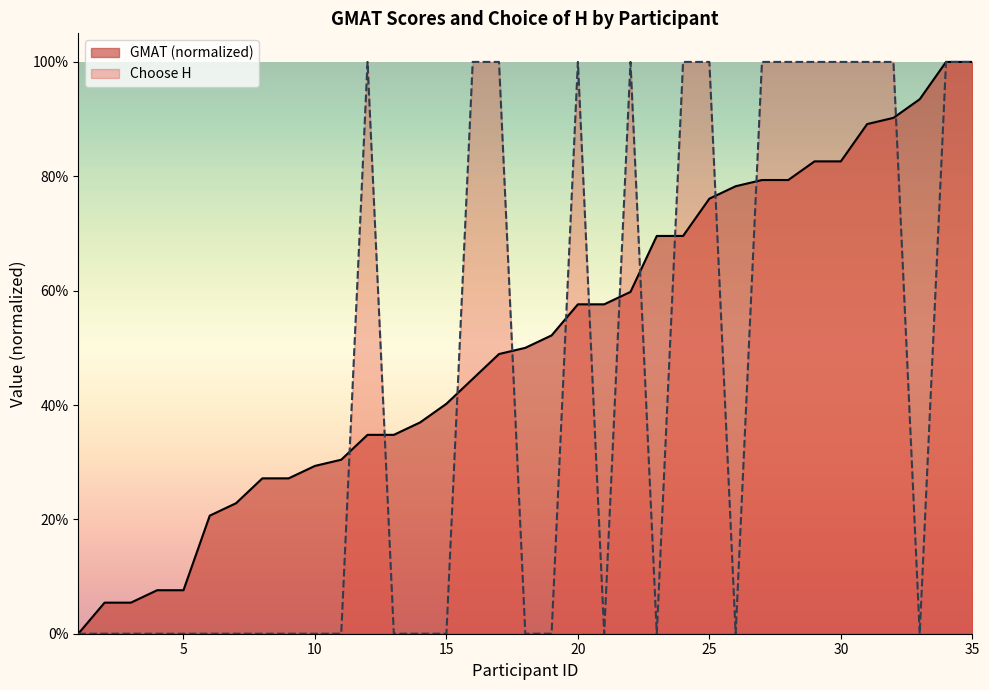

Rank the series at 25 from lowest to highest value.

GMAT (normalized), Choose H